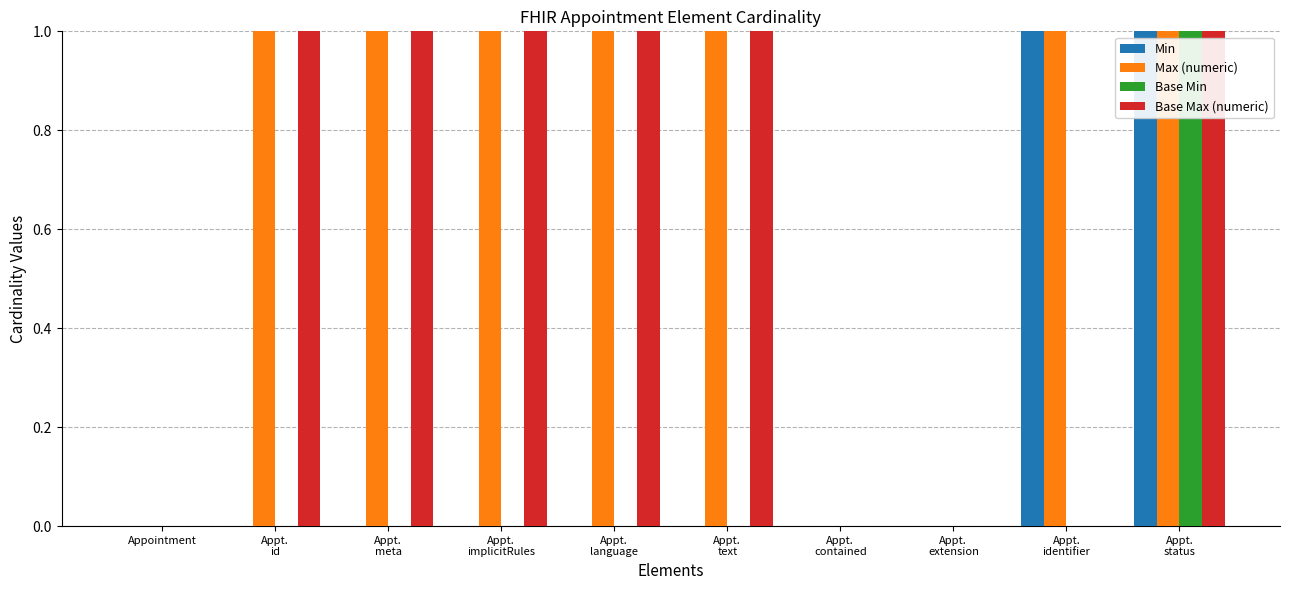

Which series has the largest total across all categories?

Max (numeric)